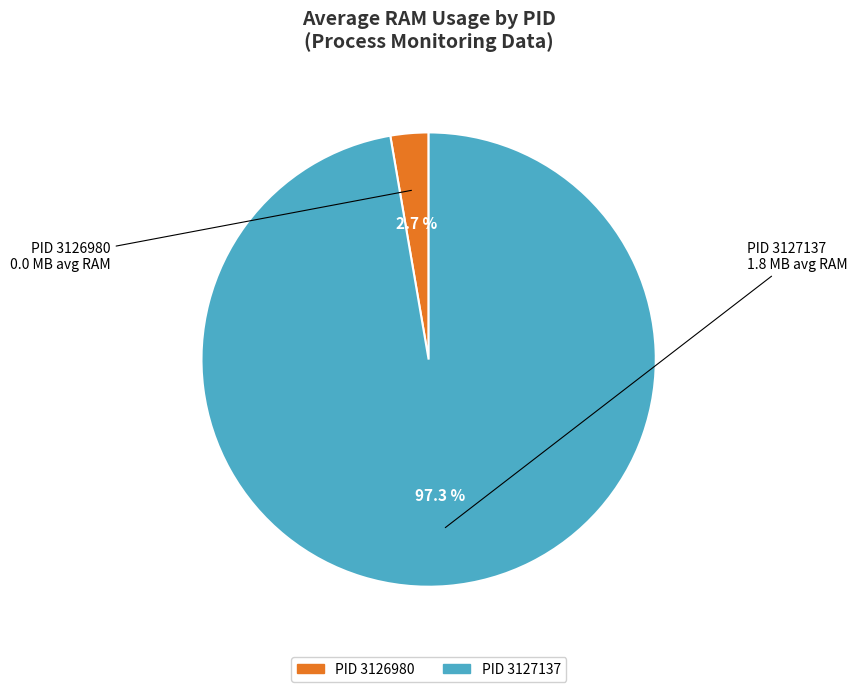

Does any single category account for the majority?

Yes